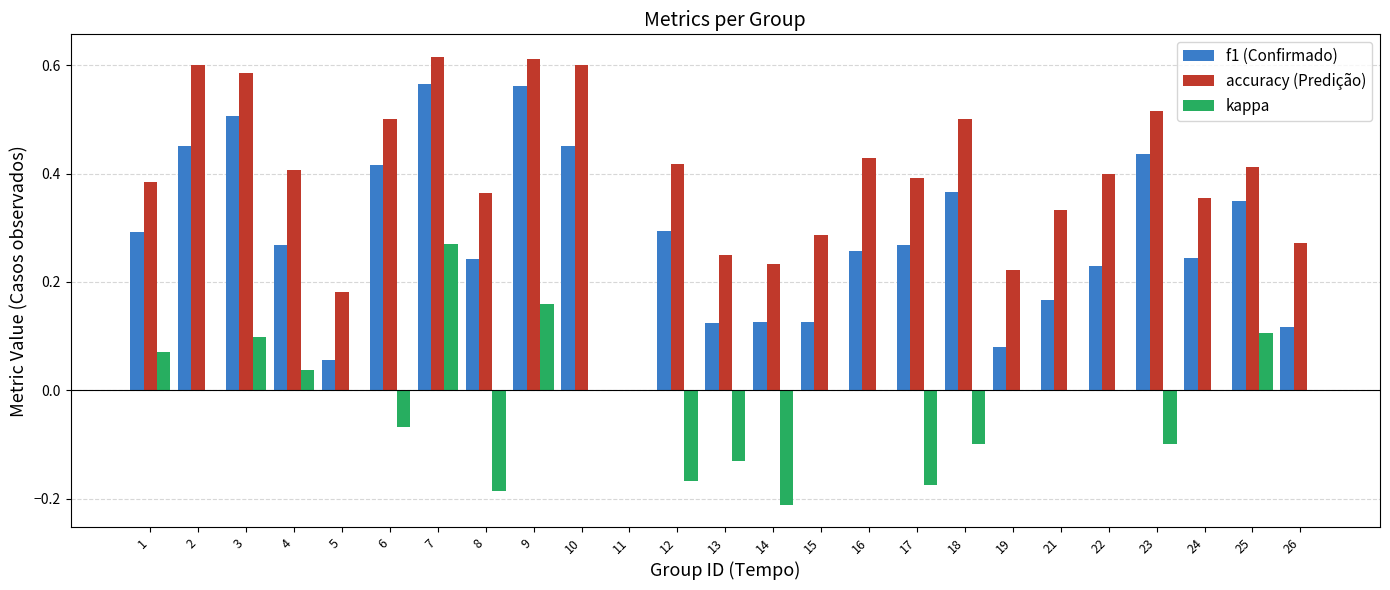

What is the total value across all series at 3?

1.2